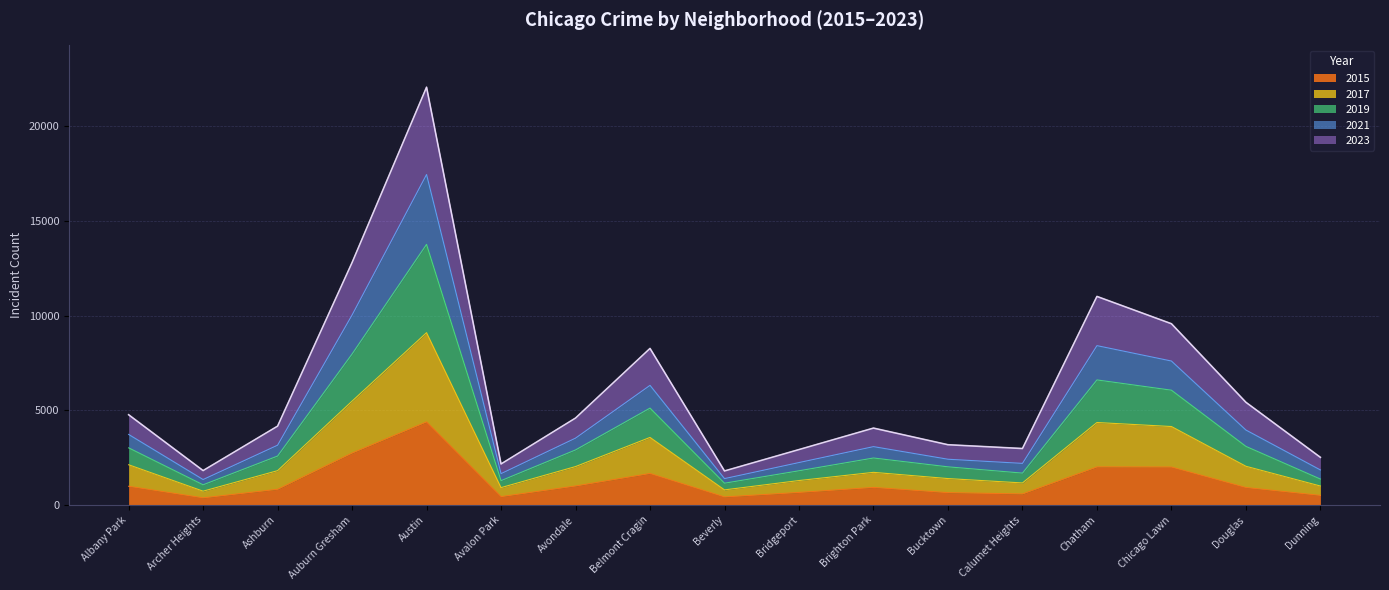

At which label does 2015 reach its peak?

Austin